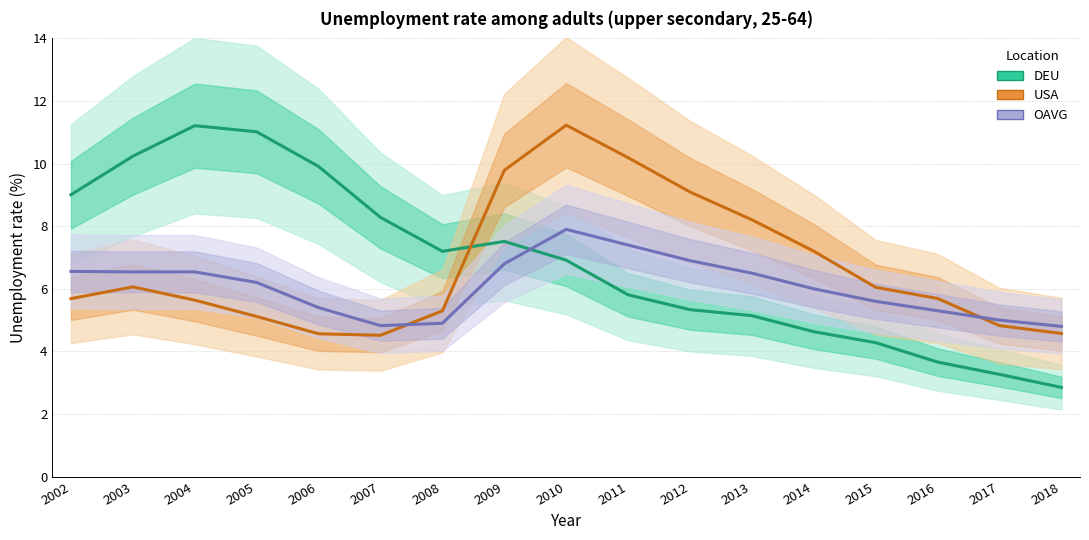

What is the spread (max minus min) of values at 2005?

5.9